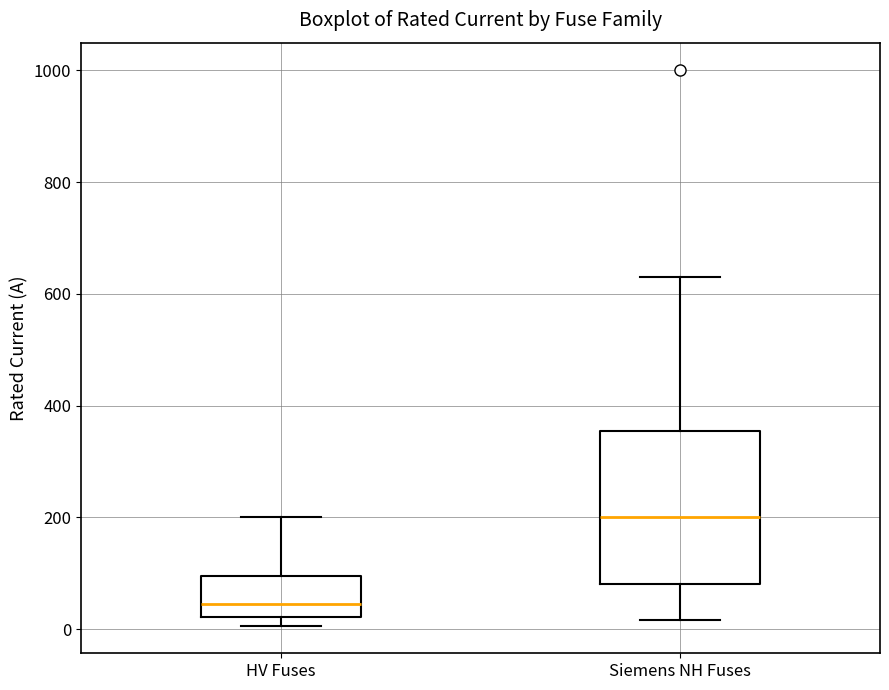

Where is the upper edge of the box for Siemens NH Fuses on the y-axis? The values are not printed on the chart, so give them approximately, as read against the axis.

360